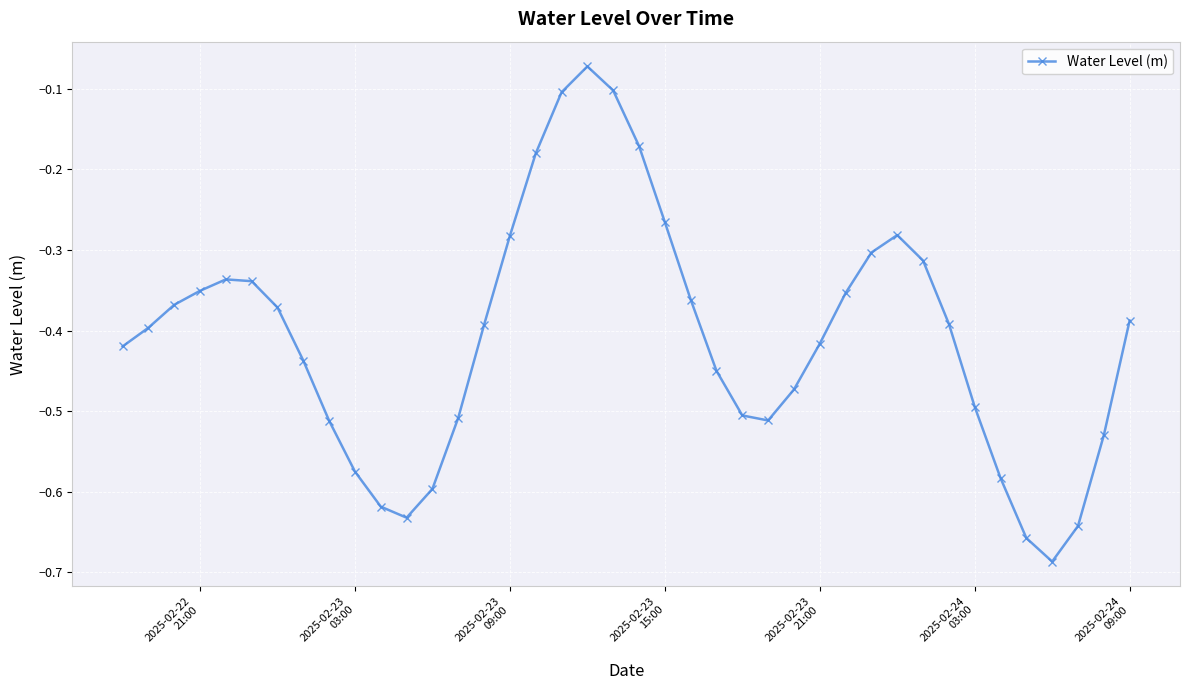

How many interior local peaks (higher than both neighbors) does the data have?

3